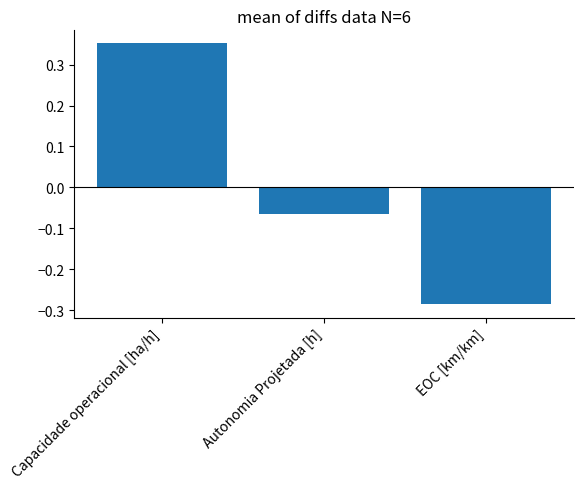

The chart shows a value of -0.4 at EOC [km/km]. True or false?

False